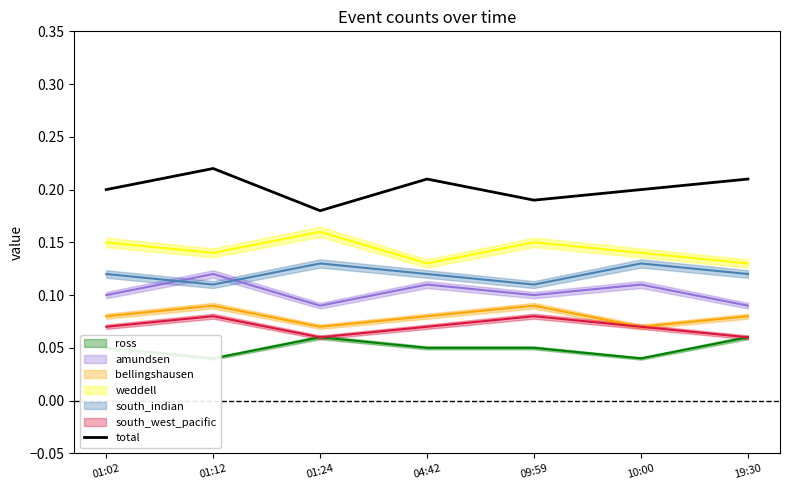

How many interior local peaks (higher than both neighbors) does the data have?

2